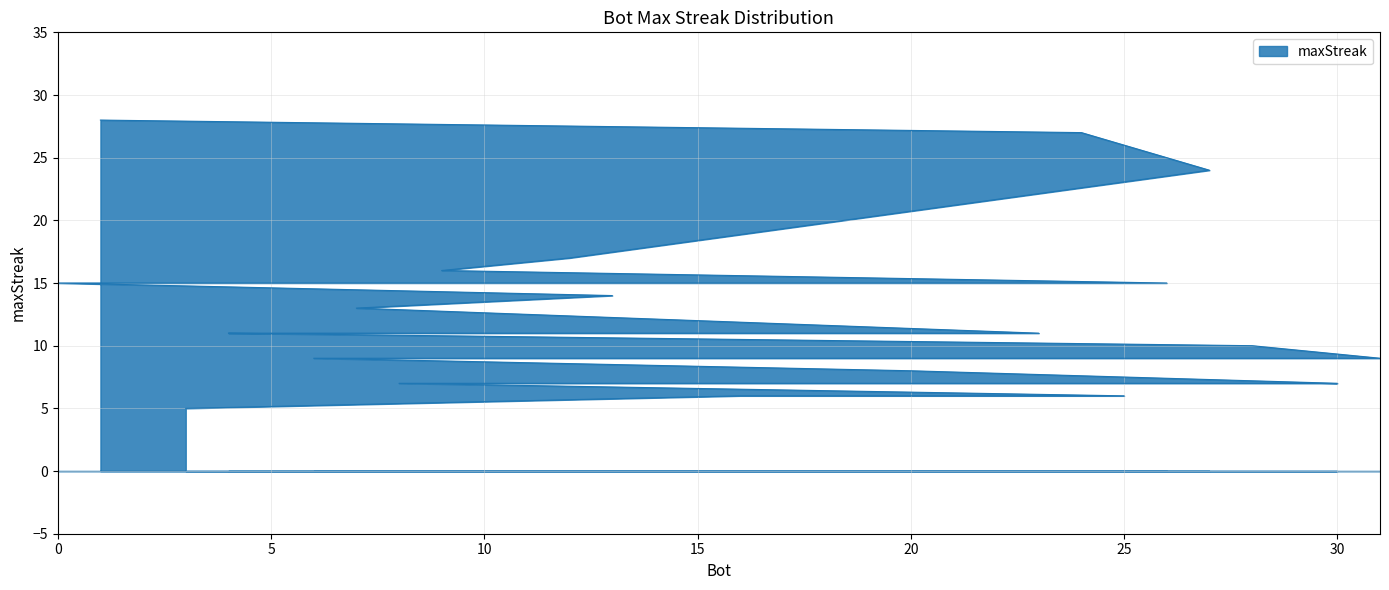

What is the greatest value displayed?

28